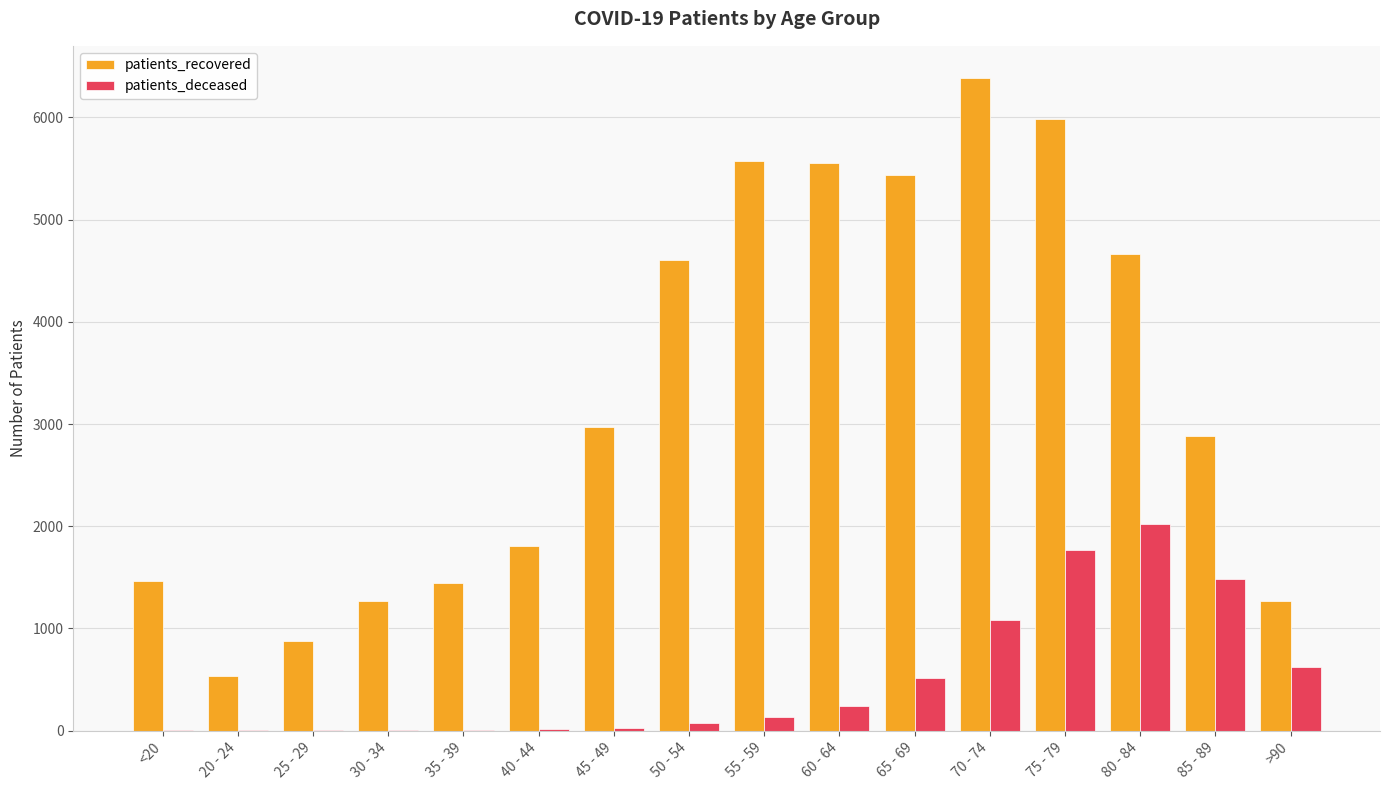

What is the average value of the patients_deceased series?

501